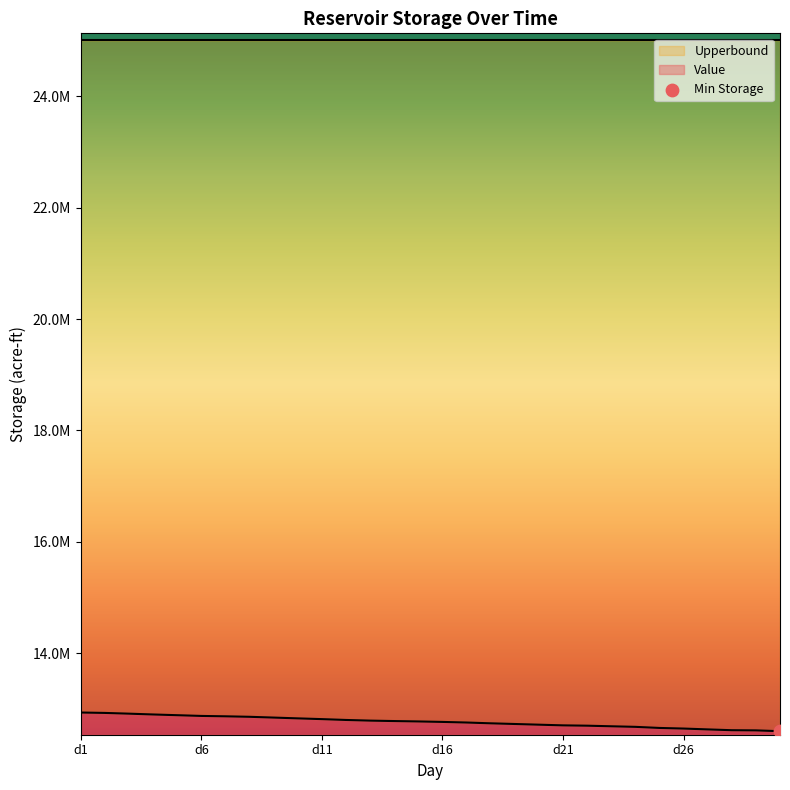

What is the change in value from d12 to d21?

-96849.8